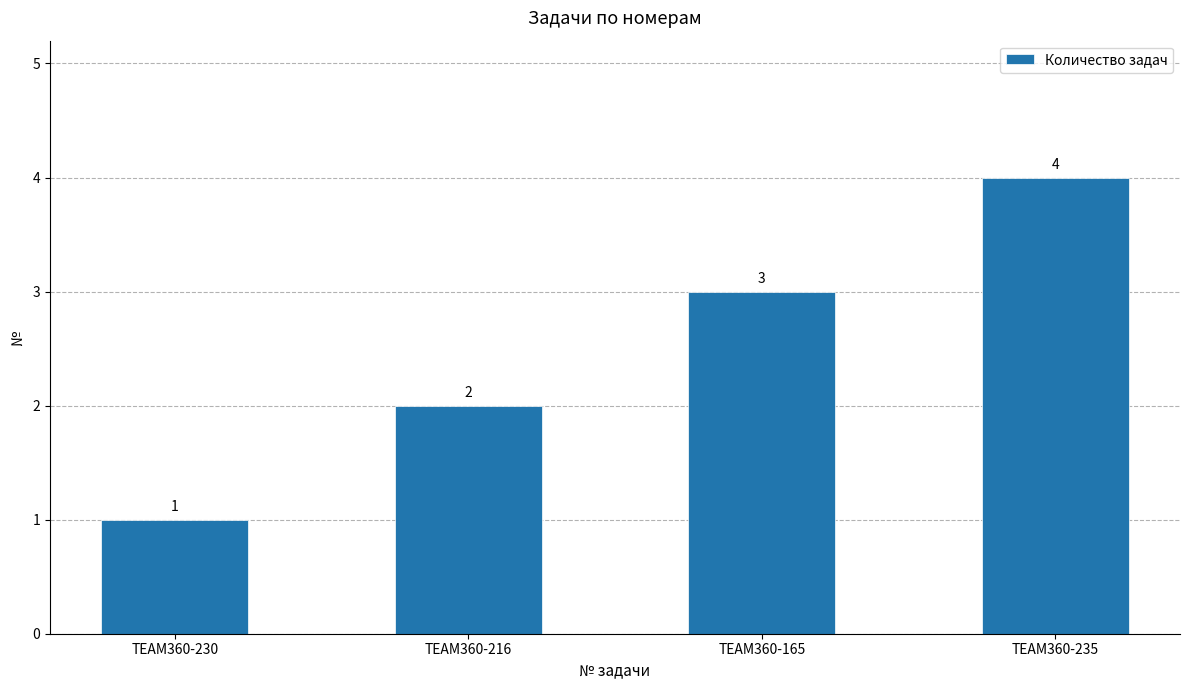

What is the sum of all values?

10